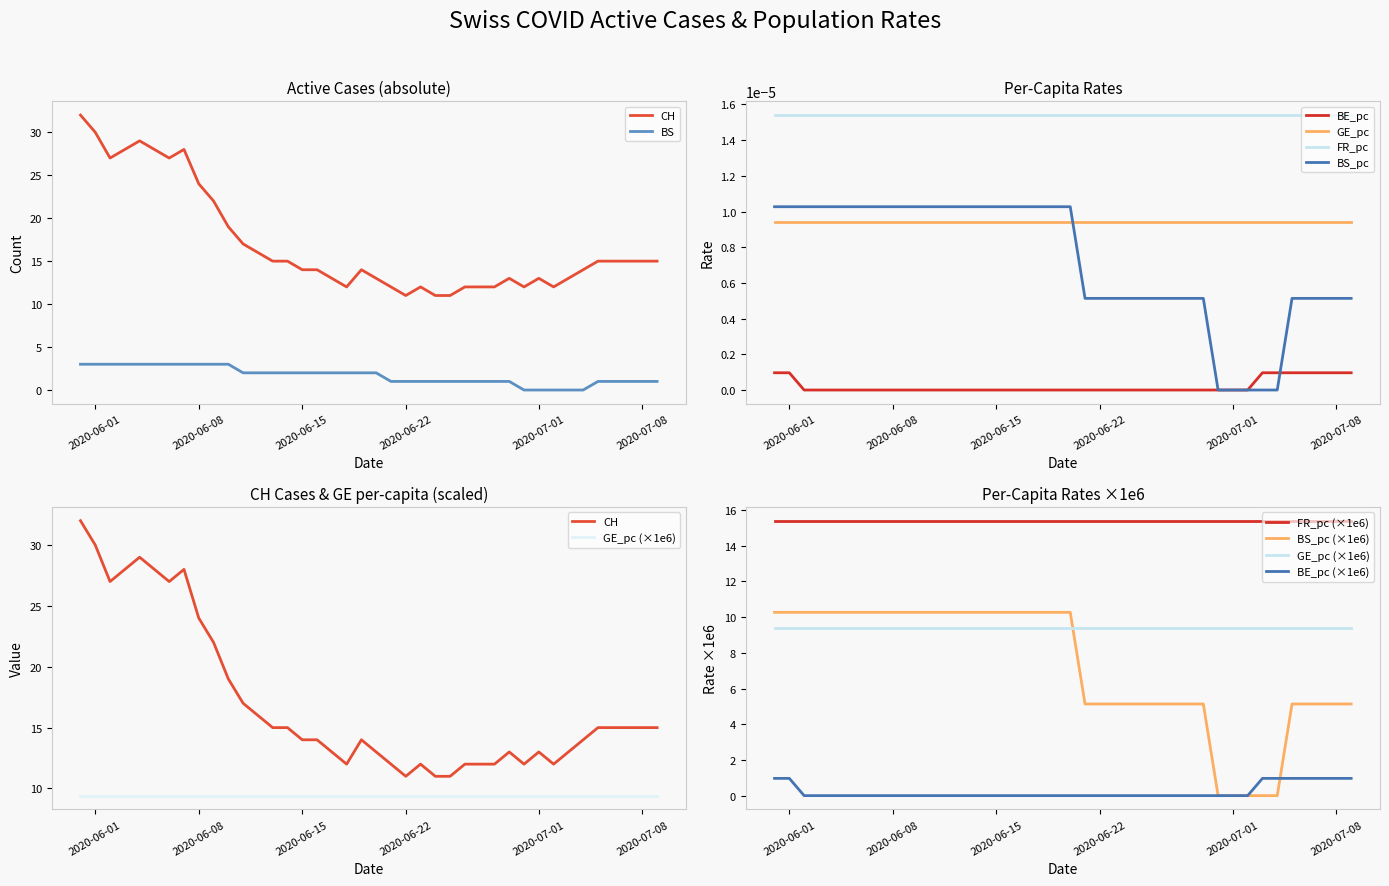

Reading right to left, transcribe all the data shown in this chart.

CH: 15.0	15.0	15.0	15.0	15.0	14.0	13.0	12.0	13.0	12.0	13.0	12.0	12.0	12.0	11.0	11.0	12.0	11.0	12.0	13.0	14.0	12.0	13.0	14.0	14.0	15.0	15.0	16.0	17.0	19.0	22.0	24.0	28.0	27.0	28.0	29.0	28.0	27.0	30.0	32.0
BS: 1.0	1.0	1.0	1.0	1.0	0.0	0.0	0.0	0.0	0.0	1.0	1.0	1.0	1.0	1.0	1.0	1.0	1.0	1.0	2.0	2.0	2.0	2.0	2.0	2.0	2.0	2.0	2.0	2.0	3.0	3.0	3.0	3.0	3.0	3.0	3.0	3.0	3.0	3.0	3.0
BE_pc: 0.0	0.0	0.0	0.0	0.0	0.0	0.0	0.0	0.0	0.0	0.0	0.0	0.0	0.0	0.0	0.0	0.0	0.0	0.0	0.0	0.0	0.0	0.0	0.0	0.0	0.0	0.0	0.0	0.0	0.0	0.0	0.0	0.0	0.0	0.0	0.0	0.0	0.0	0.0	0.0
BS_pc: 0.0	0.0	0.0	0.0	0.0	0.0	0.0	0.0	0.0	0.0	0.0	0.0	0.0	0.0	0.0	0.0	0.0	0.0	0.0	0.0	0.0	0.0	0.0	0.0	0.0	0.0	0.0	0.0	0.0	0.0	0.0	0.0	0.0	0.0	0.0	0.0	0.0	0.0	0.0	0.0